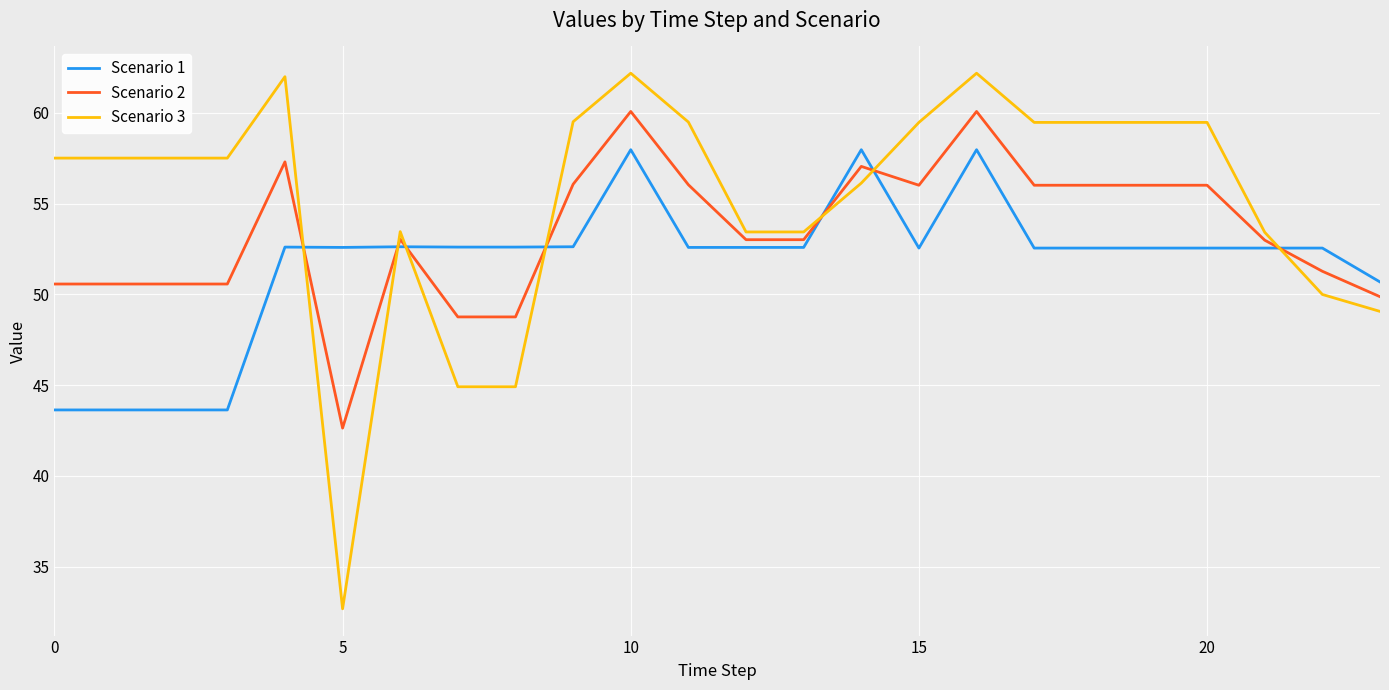

Which series has the widest spread of values?

Scenario 3